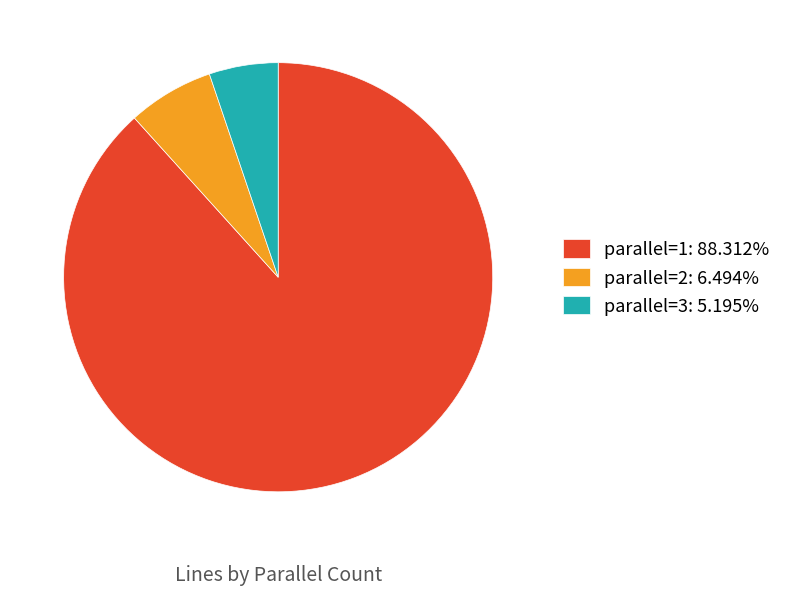

Does any single category account for the majority?

Yes